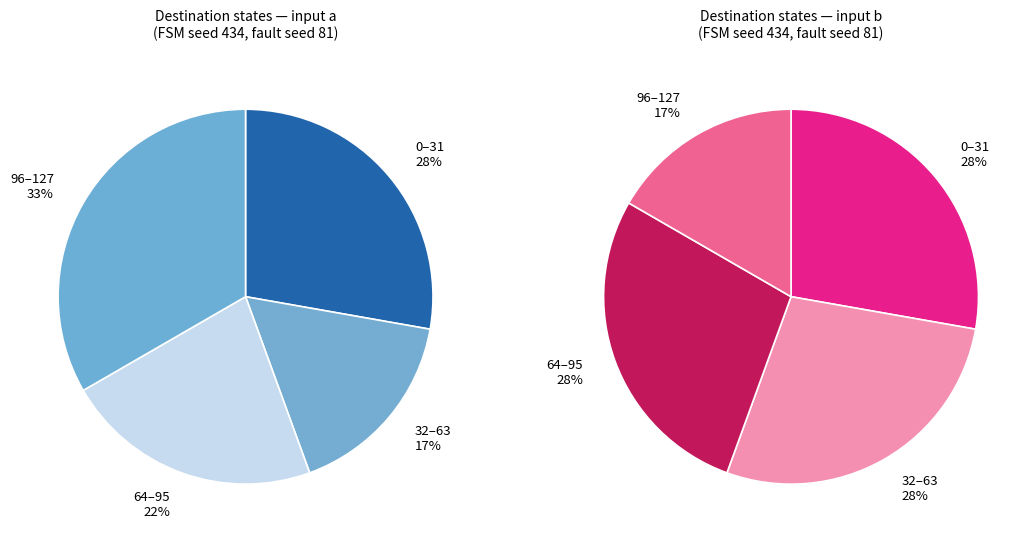

To the nearest percent, what portion does 17 represent?

6%